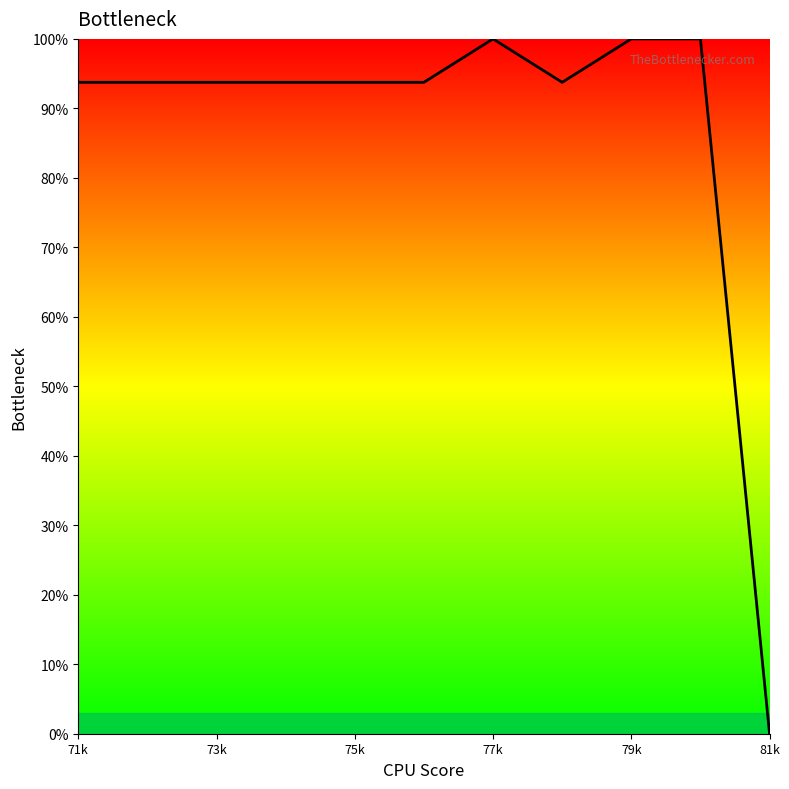

What is the difference between the maximum and minimum values?

100.0